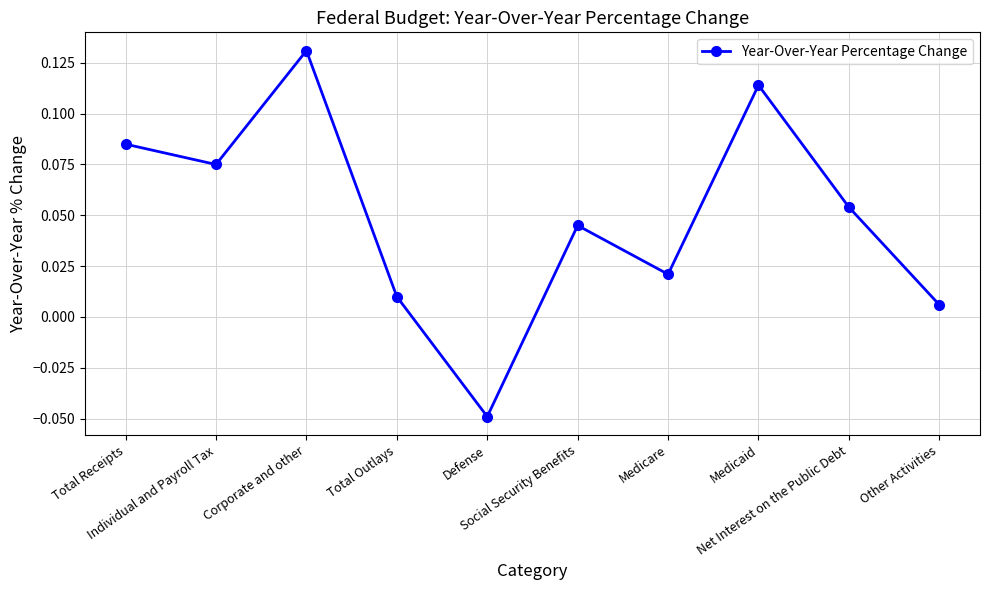

What is the sum of all values?

0.5